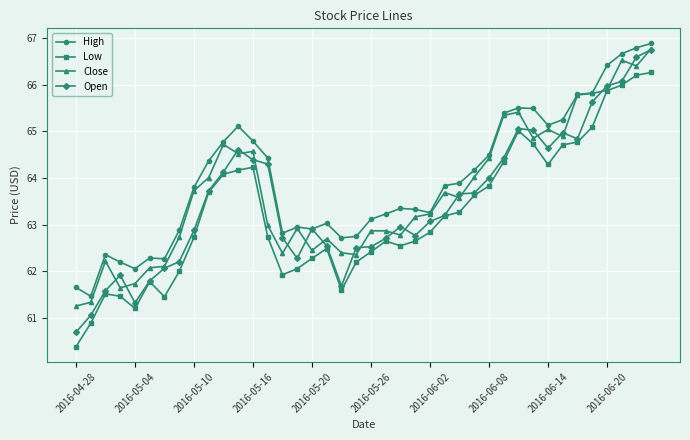

What is the value of the Close point at the 1st from the left?

61.3